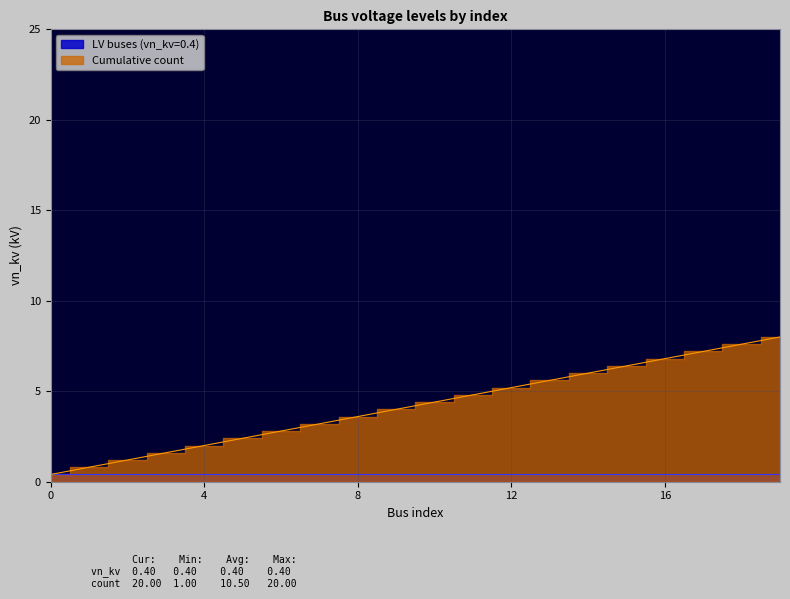

The value at 0 is 0.4. True or false?

True